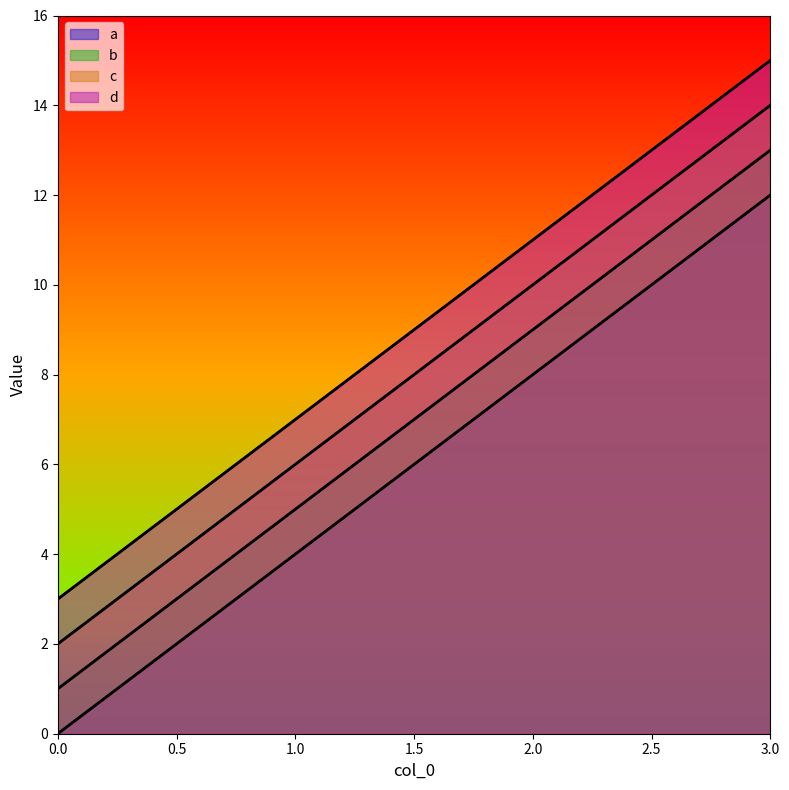

At how many categories does at least one series exceed 2?

4